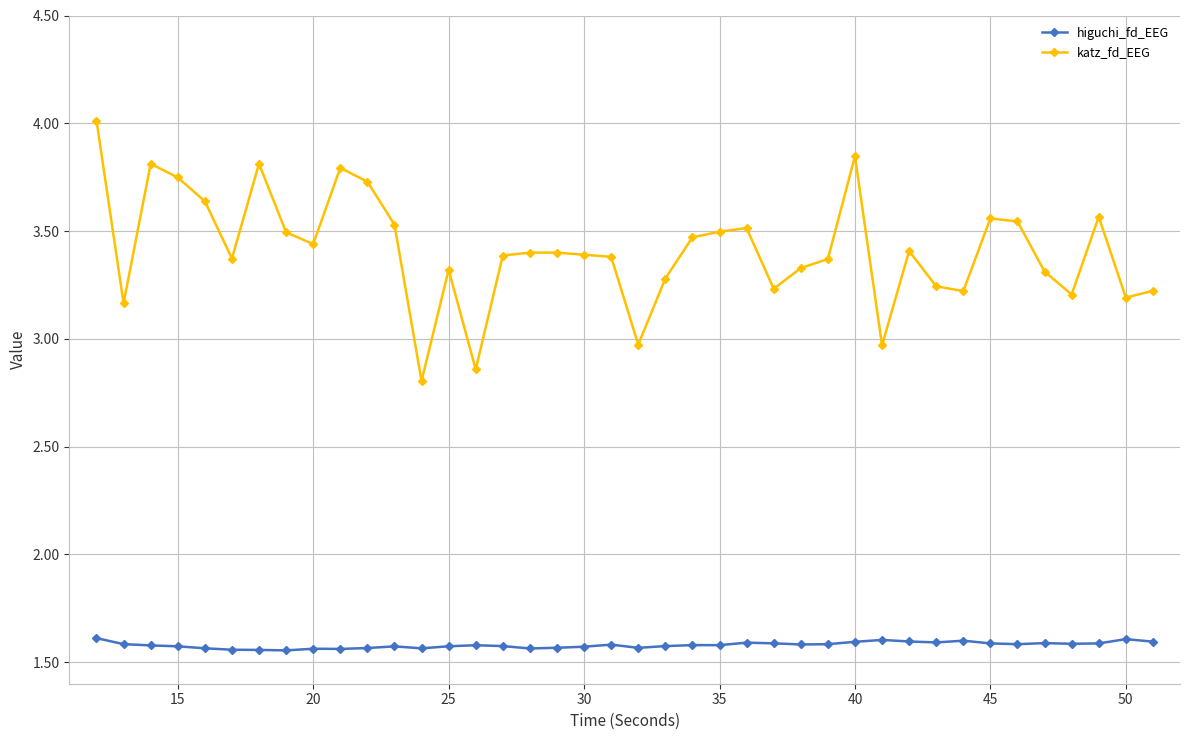

Which series has the largest range (max minus min)?

katz_fd_EEG